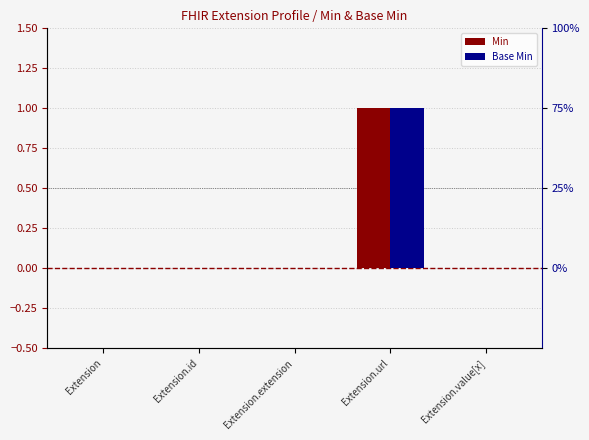

How many bars are there in total?

10